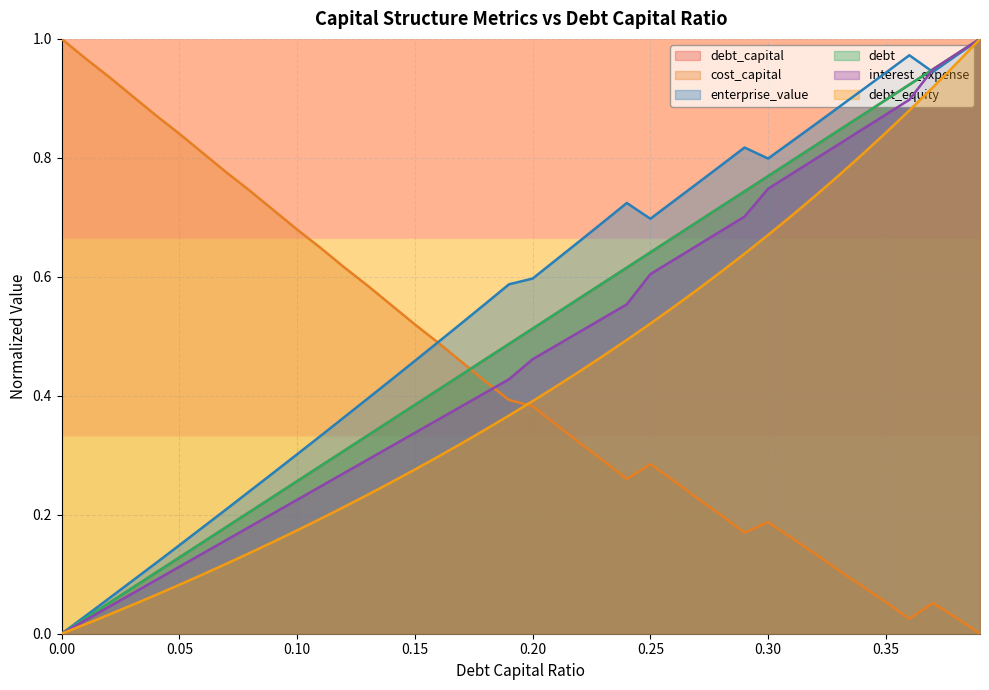

List the labels in order of debt value, largest first.

0.39, 0.38, 0.37, 0.36, 0.35, 0.34, 0.33, 0.32, 0.31, 0.3, 0.29, 0.28, 0.27, 0.26, 0.25, 0.24, 0.23, 0.22, 0.21, 0.2, 0.19, 0.18, 0.17, 0.16, 0.15, 0.14, 0.13, 0.12, 0.11, 0.1, 0.09, 0.08, 0.07, 0.06, 0.05, 0.04, 0.03, 0.02, 0.01, 0.0